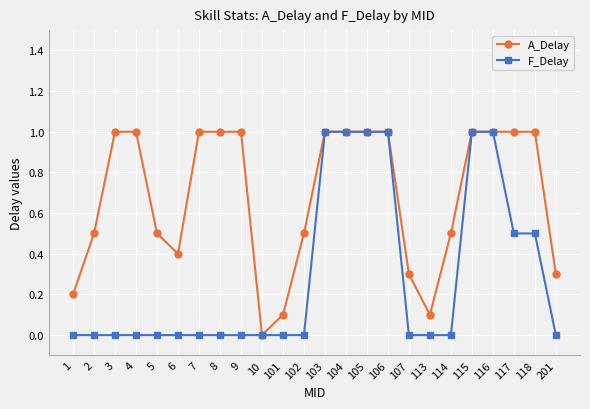

True or false: A_Delay has a value of 0.3 at 9.

False